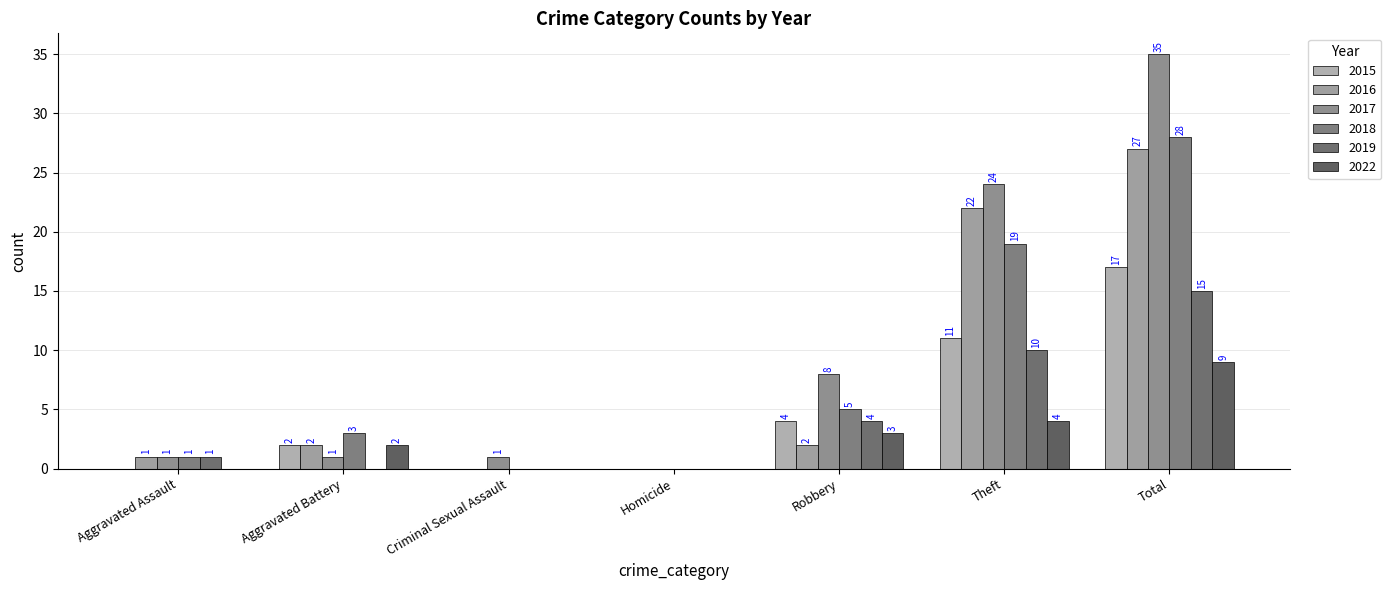

True or false: 2022 has a value of 3 at Aggravated Battery.

False